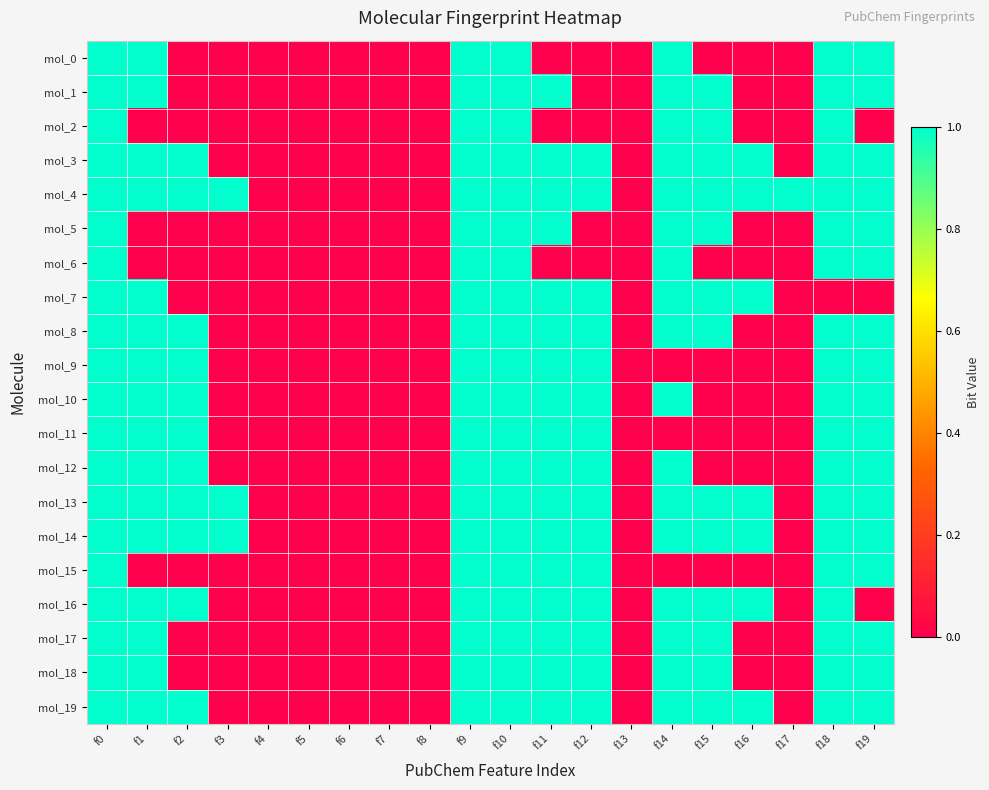

List the series in order of their peak value, highest first.

mol_0, mol_1, mol_2, mol_3, mol_4, mol_5, mol_6, mol_7, mol_8, mol_9, mol_10, mol_11, mol_12, mol_13, mol_14, mol_15, mol_16, mol_17, mol_18, mol_19